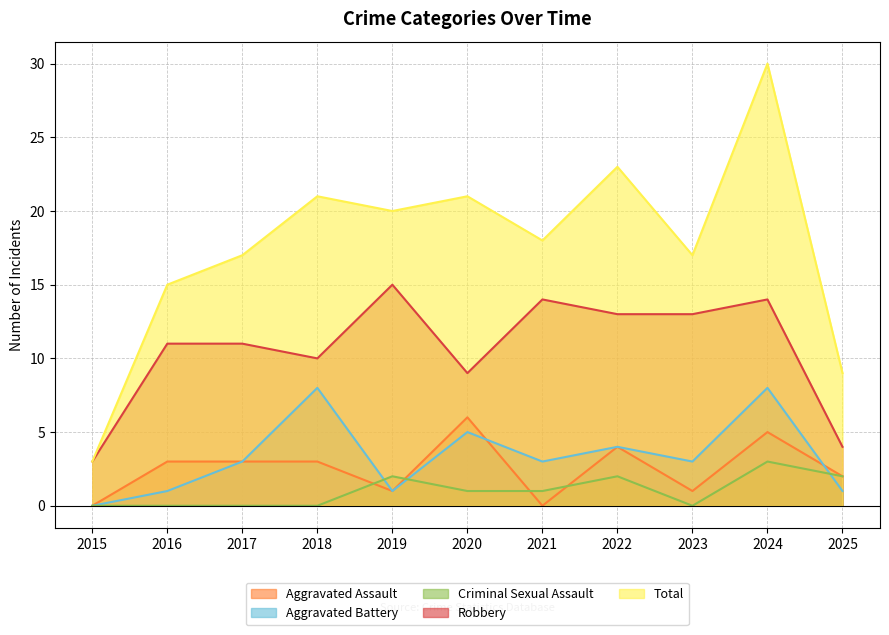

What is the highest value of the Aggravated Assault series?

6